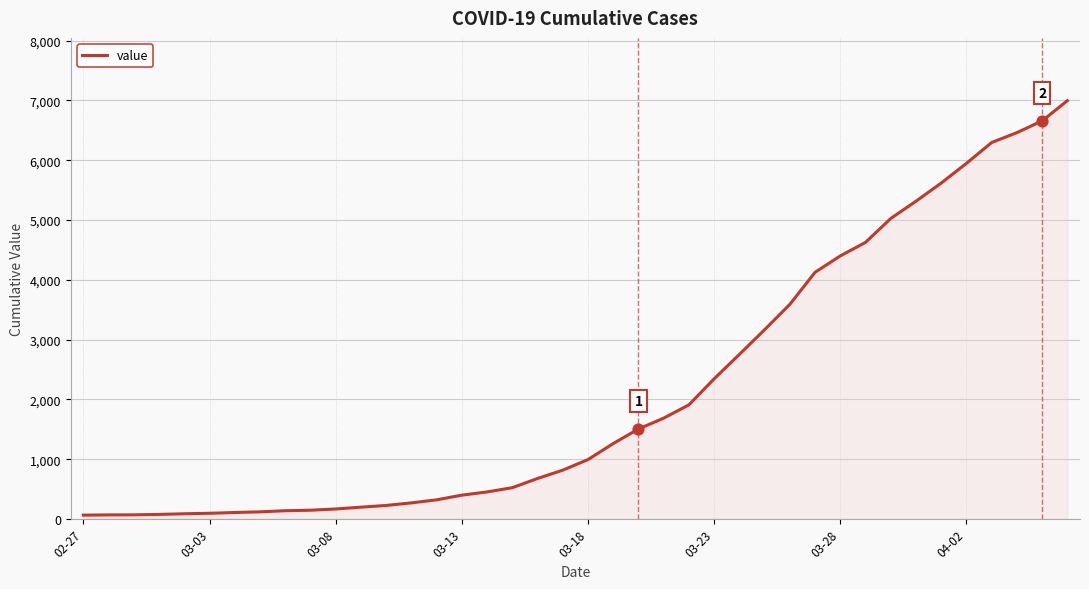

What is the greatest value displayed?

6995